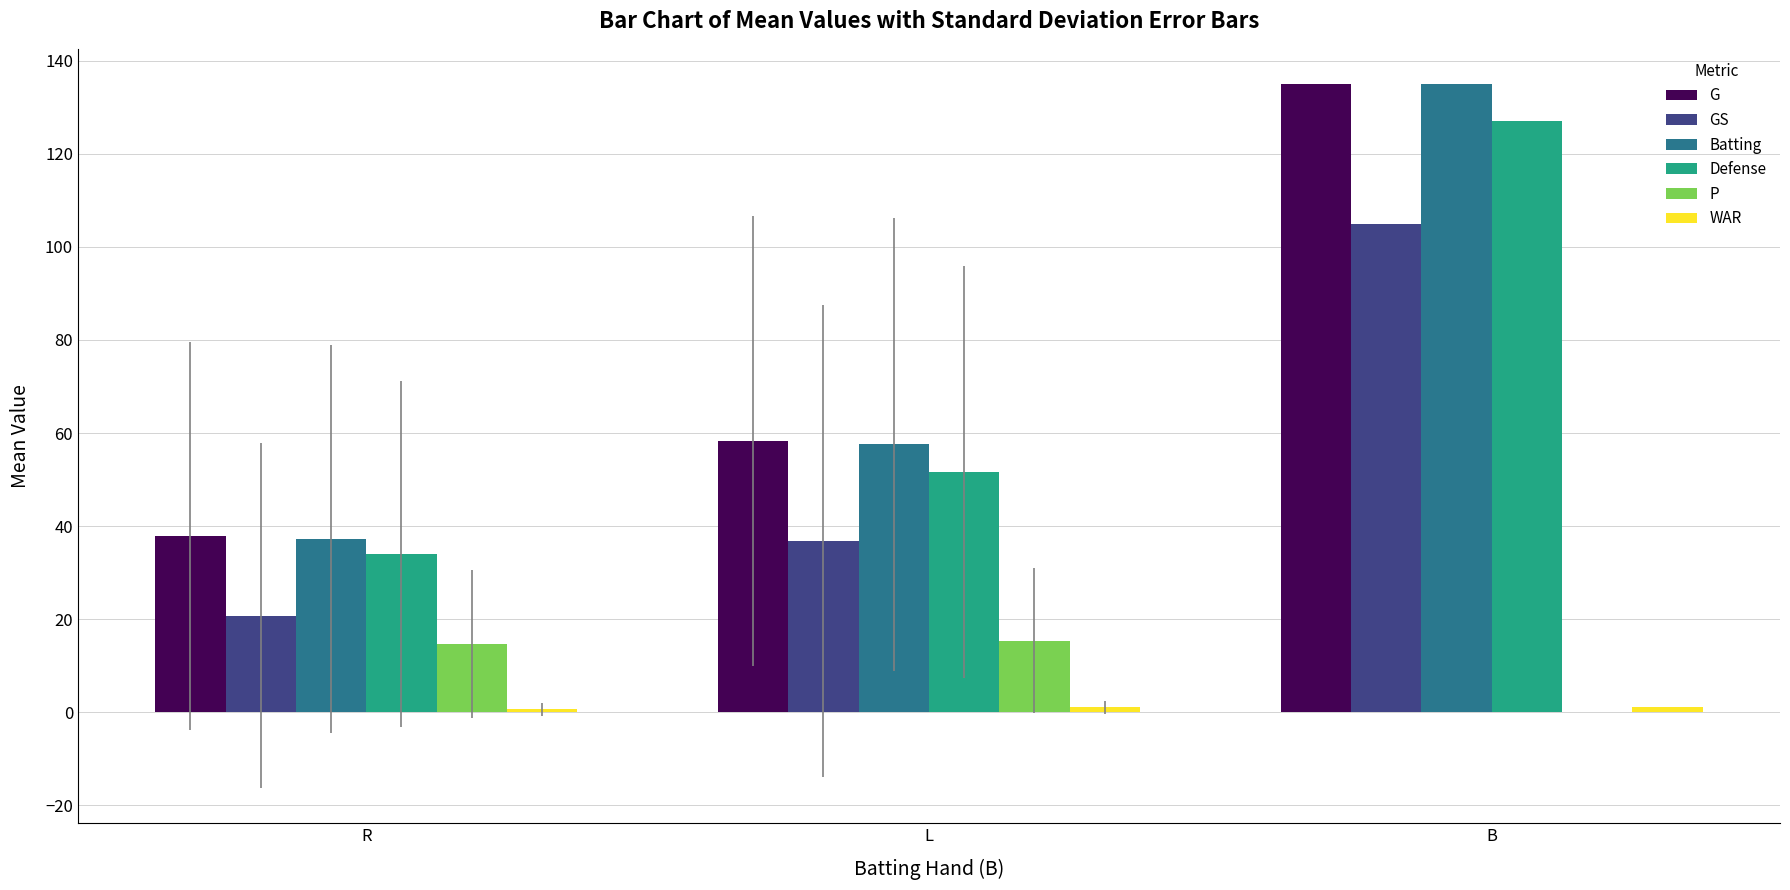

What is the greatest value displayed?

135.0